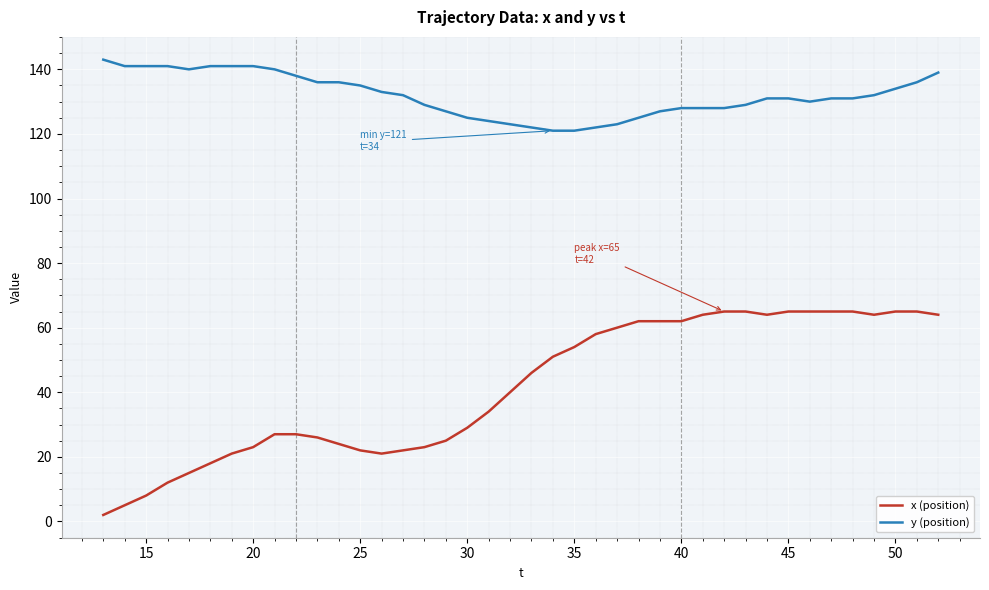

List the series in order of their peak value, lowest first.

x (position), y (position)